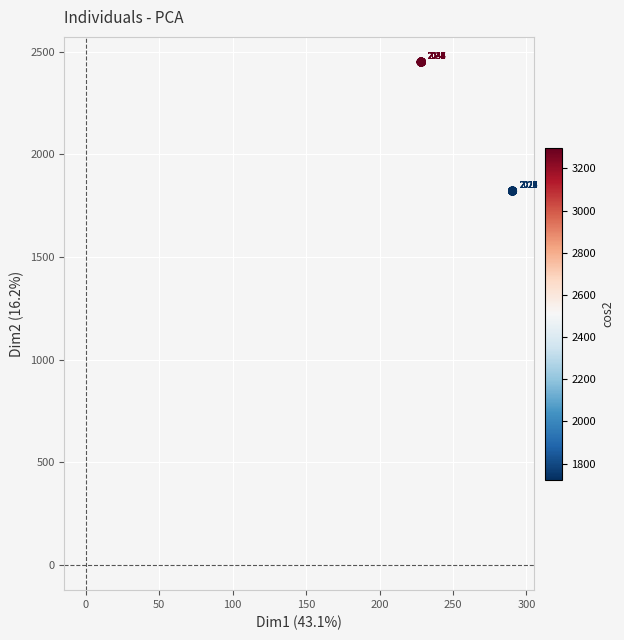

What Y value in the scatter plot is closest to 2135?

1821.6